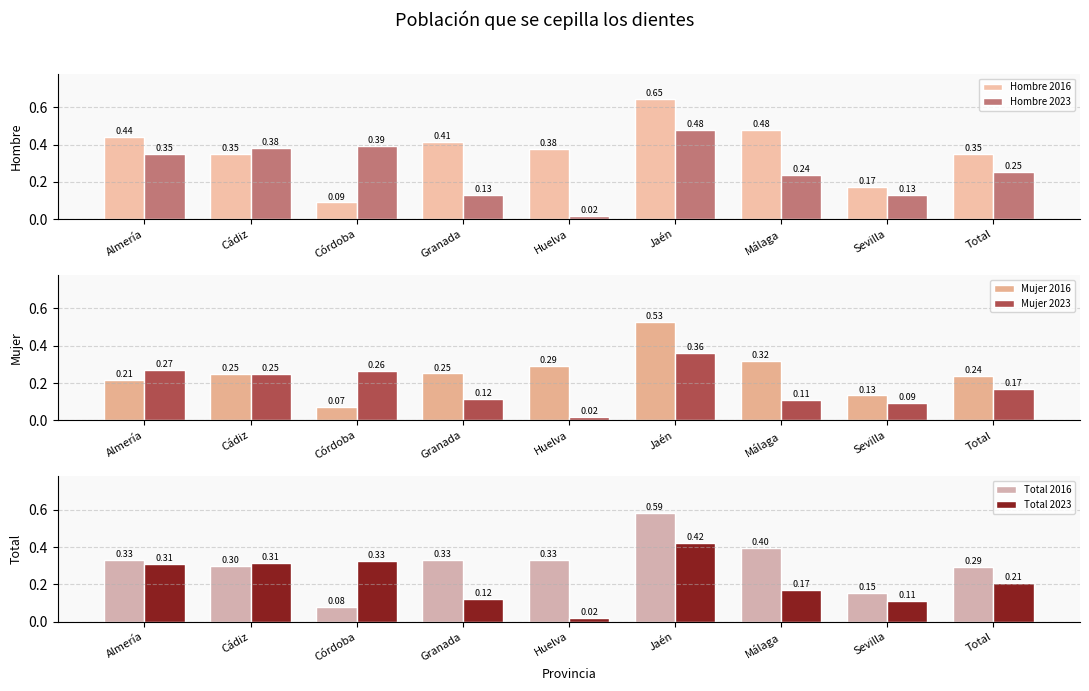

Rank the categories by Hombre 2023 value from highest to lowest.

Jaén, Córdoba, Cádiz, Almería, Total, Málaga, Granada, Sevilla, Huelva